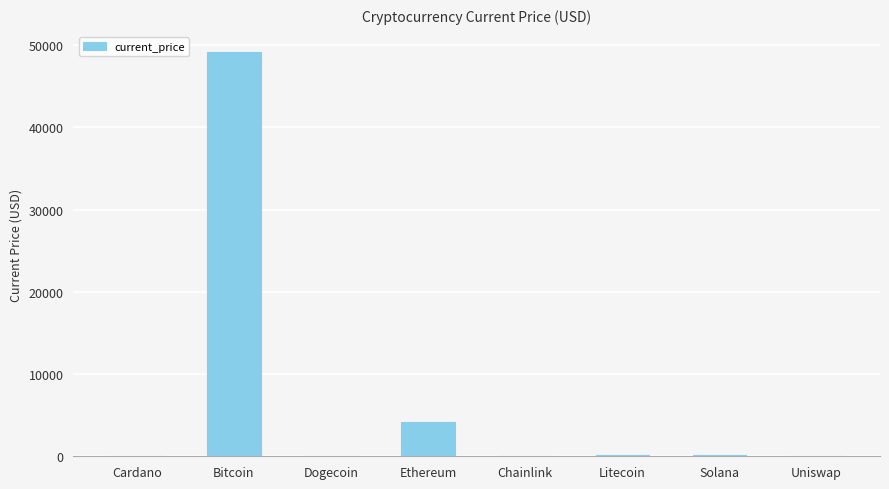

At which label does the data first exceed 160?

Bitcoin